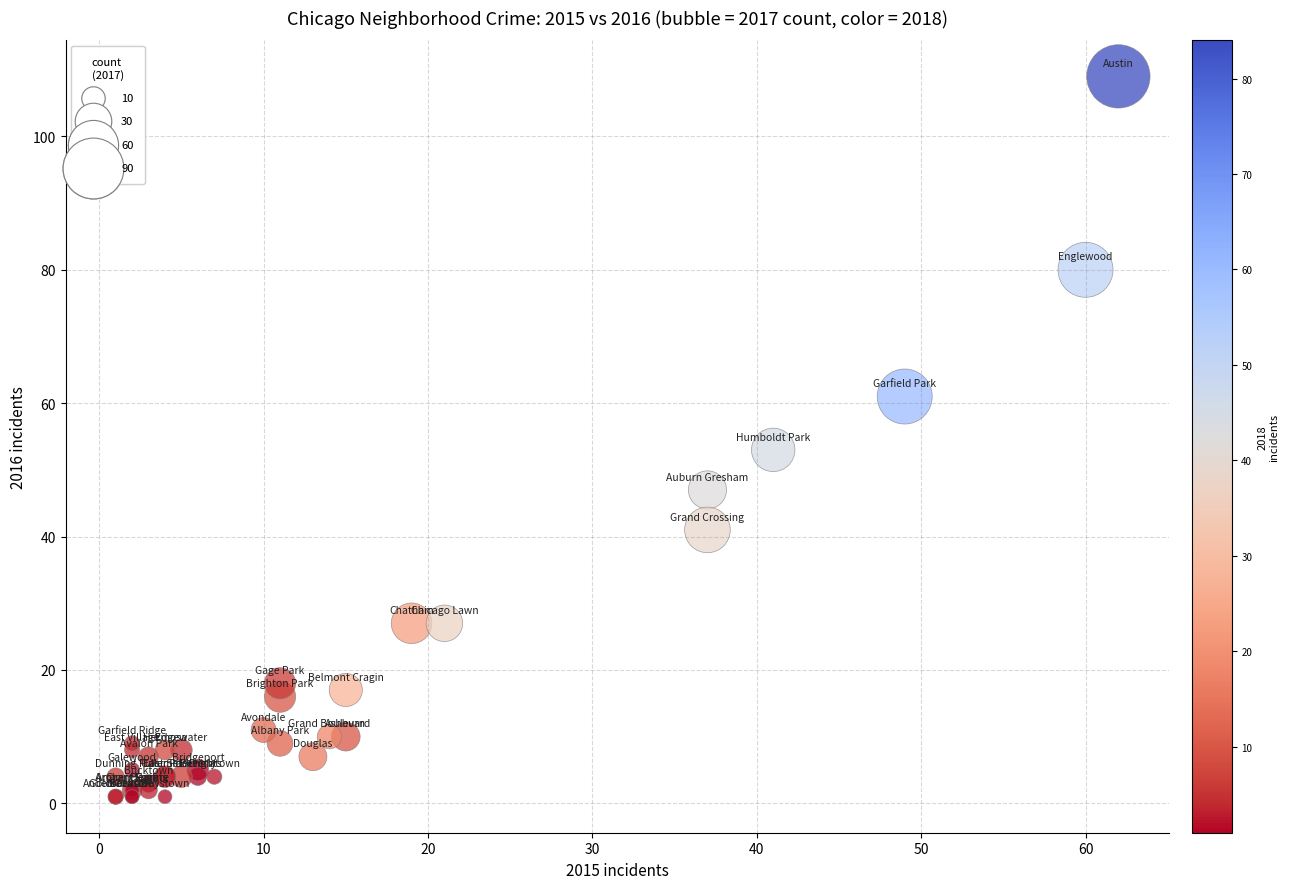

What Y value in the scatter plot is closest to 55?

53